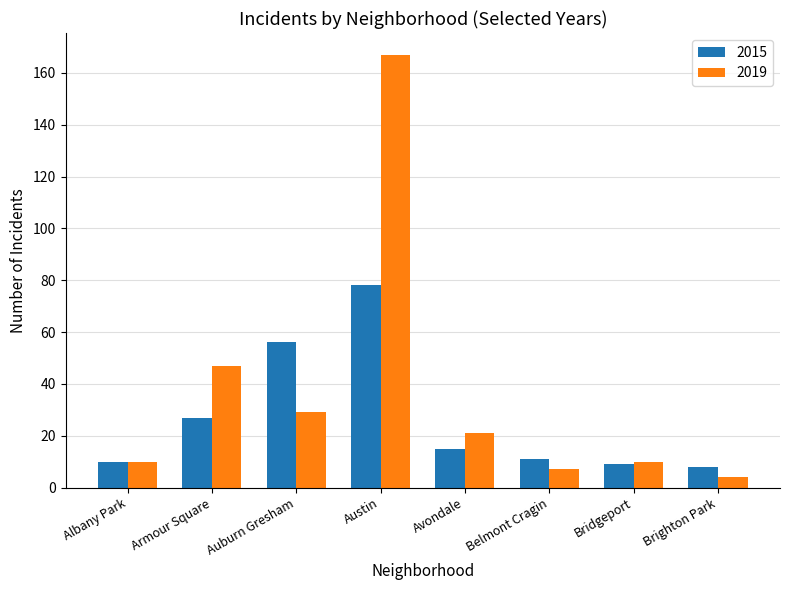

What is the difference between the maximum and second lowest values in the 2019 series?

160